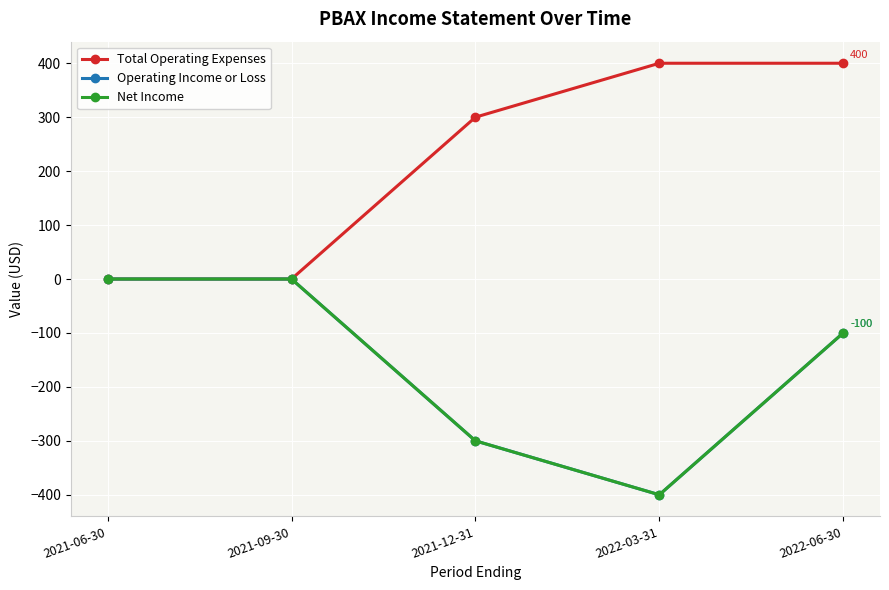

Does the chart have visible grid lines?

Yes